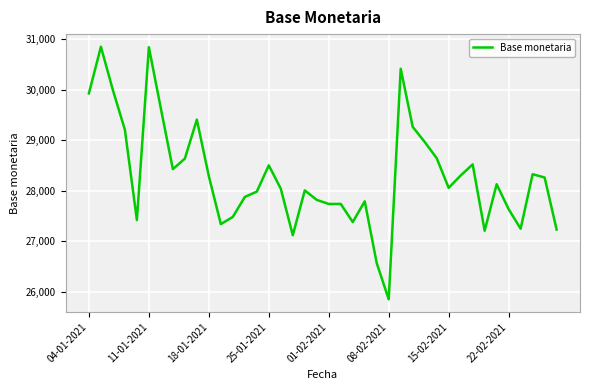

What is the difference between the maximum and minimum values?

4995